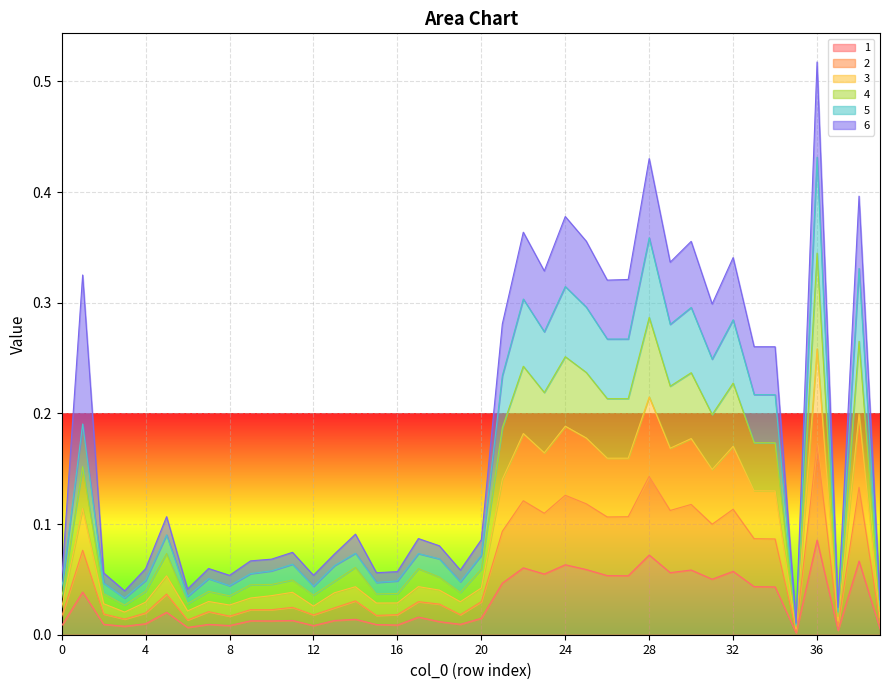

What is the difference between the maximum and minimum values in the 5 series?

0.4